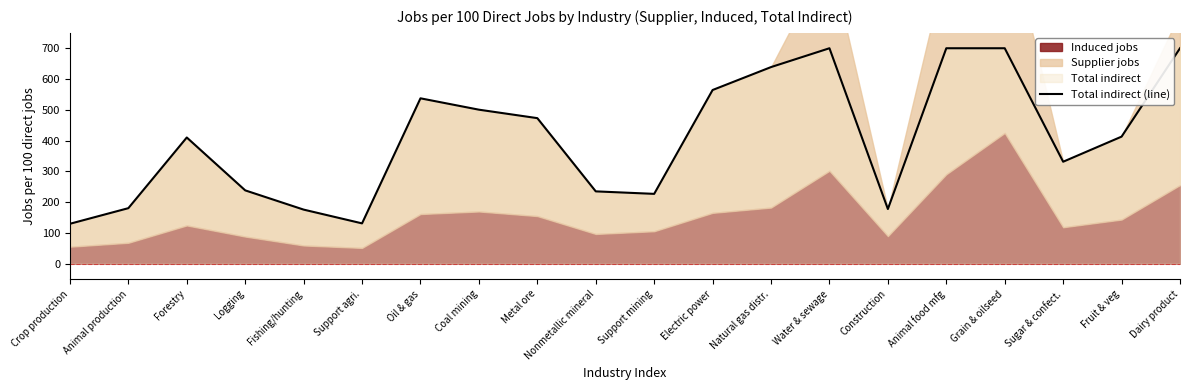

At which category does the data reach its first local valley?

Support agri.